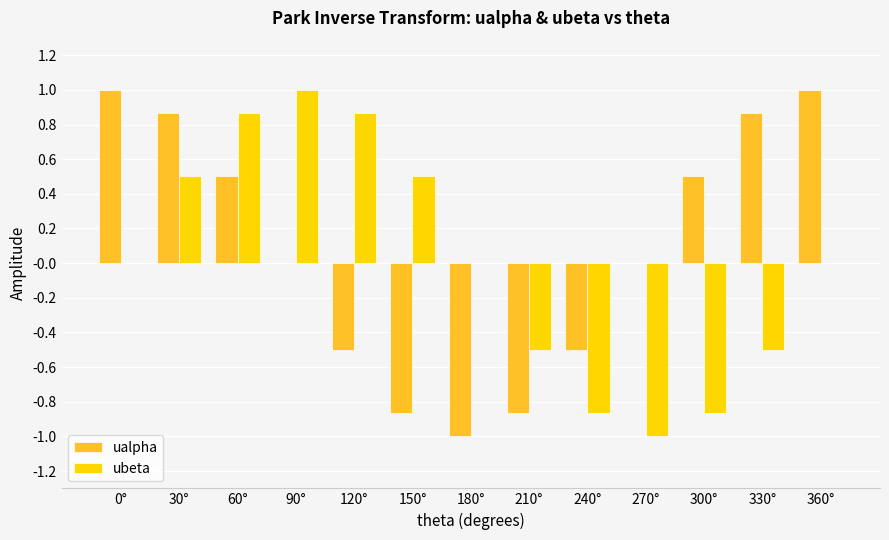

Count the number of categories in the chart.

13